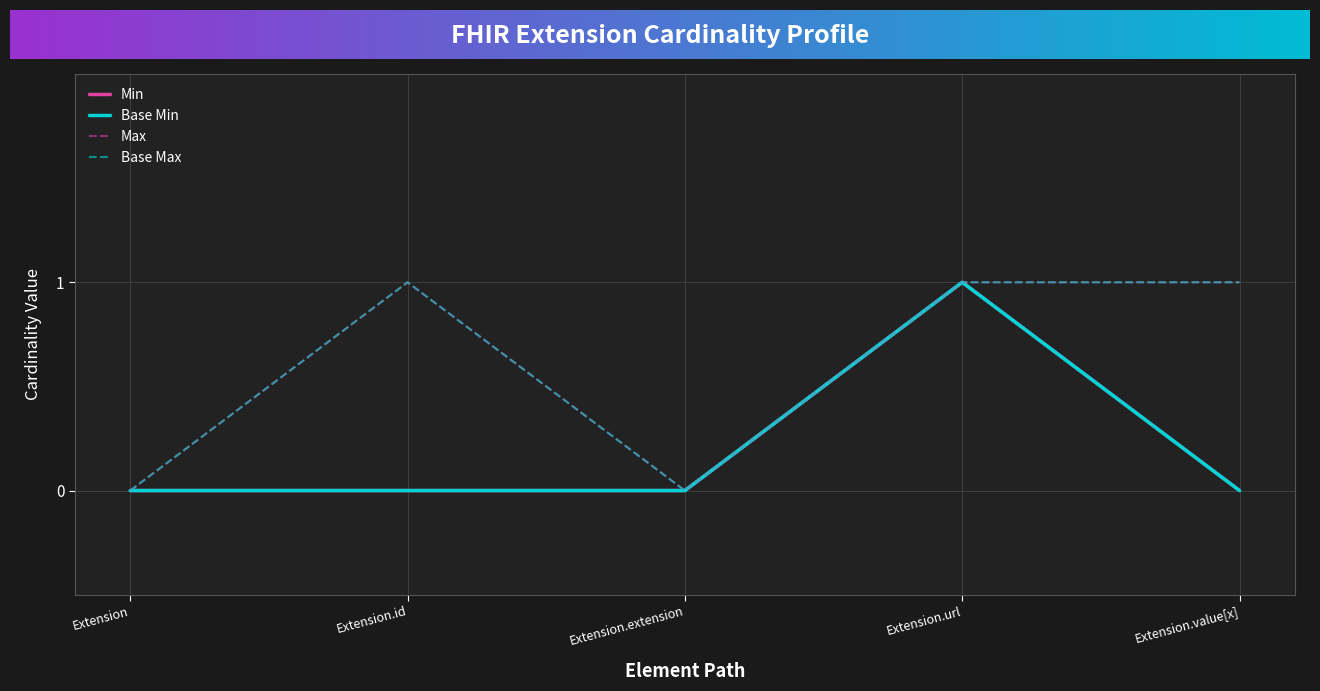

Is this an area chart (filled region under the line)?

No